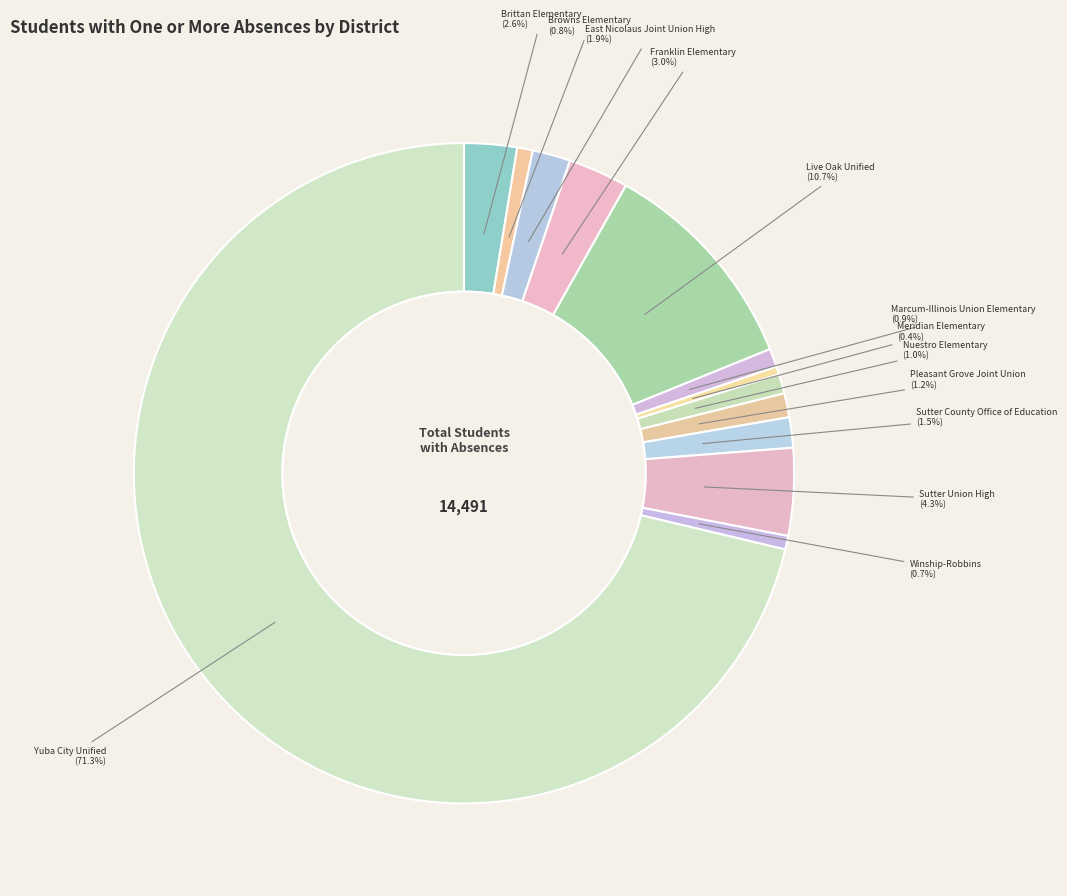

How many slices are in this pie chart?

13